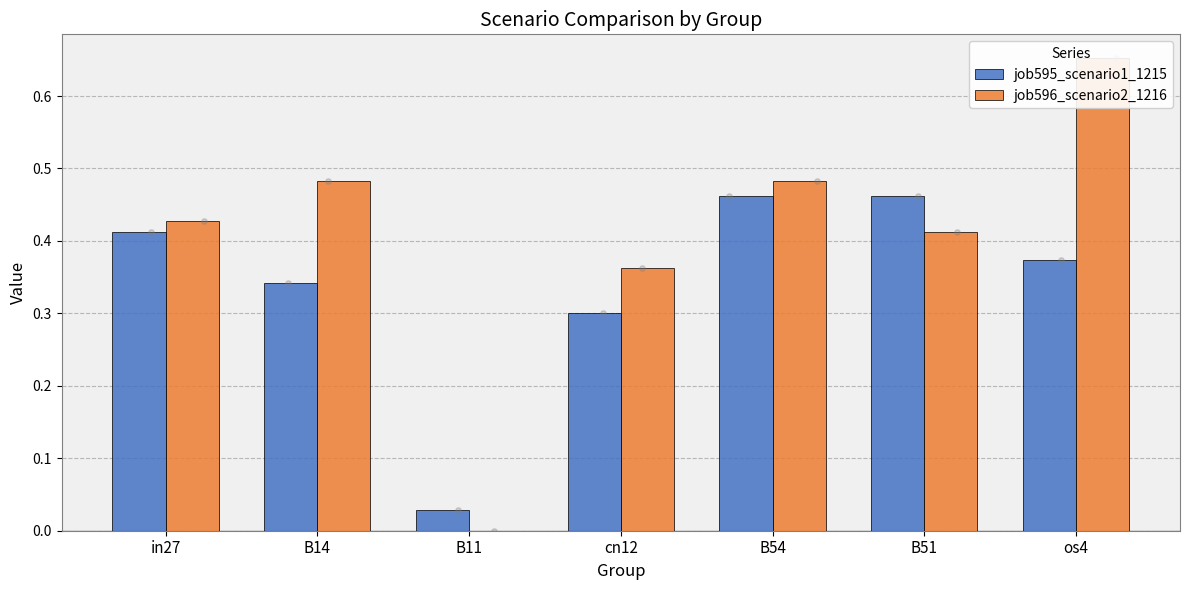

What is the total value across all series at B54?

0.9